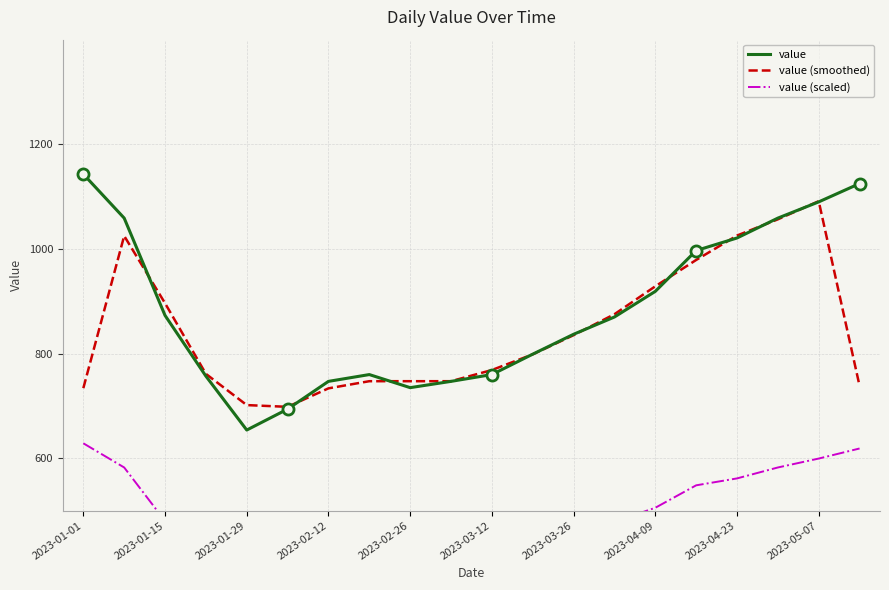

The value of value at 2023-01-01 is 1143.0. True or false?

True